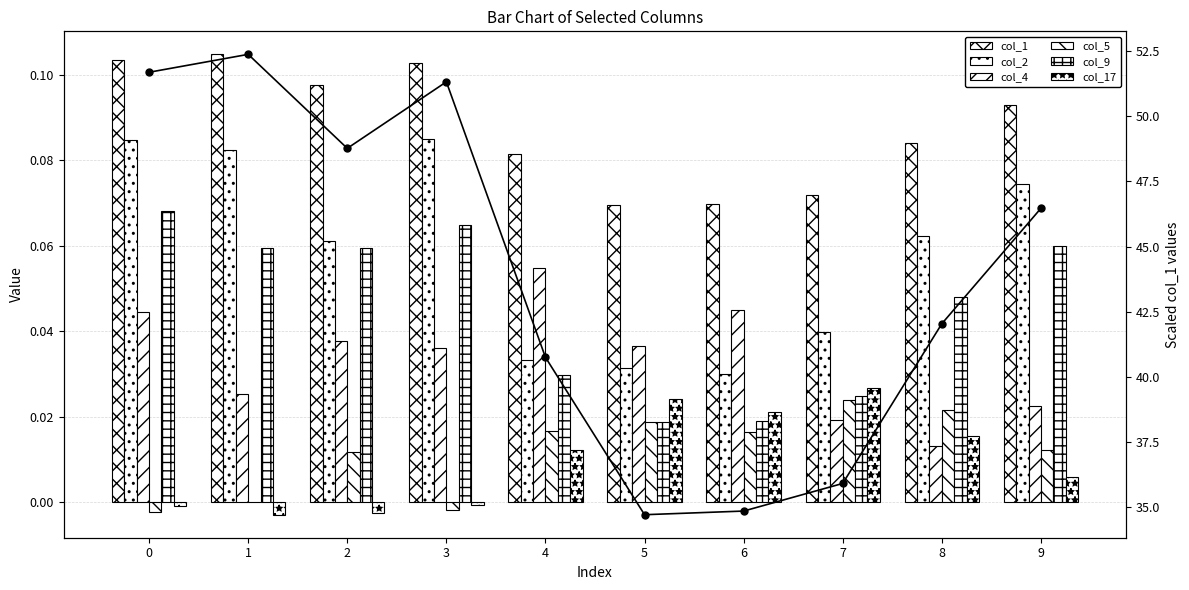

Reading right to left, extract all data points from this chart.

col_1: 9=0.1	8=0.1	7=0.1	6=0.1	5=0.1	4=0.1	3=0.1	2=0.1	1=0.1	0=0.1
col_2: 9=0.1	8=0.1	7=0.0	6=0.0	5=0.0	4=0.0	3=0.1	2=0.1	1=0.1	0=0.1
col_4: 9=0.0	8=0.0	7=0.0	6=0.0	5=0.0	4=0.1	3=0.0	2=0.0	1=0.0	0=0.0
col_5: 9=0.0	8=0.0	7=0.0	6=0.0	5=0.0	4=0.0	3=-0.0	2=0.0	1=0.0	0=-0.0
col_9: 9=0.1	8=0.0	7=0.0	6=0.0	5=0.0	4=0.0	3=0.1	2=0.1	1=0.1	0=0.1
col_17: 9=0.0	8=0.0	7=0.0	6=0.0	5=0.0	4=0.0	3=-0.0	2=-0.0	1=-0.0	0=-0.0